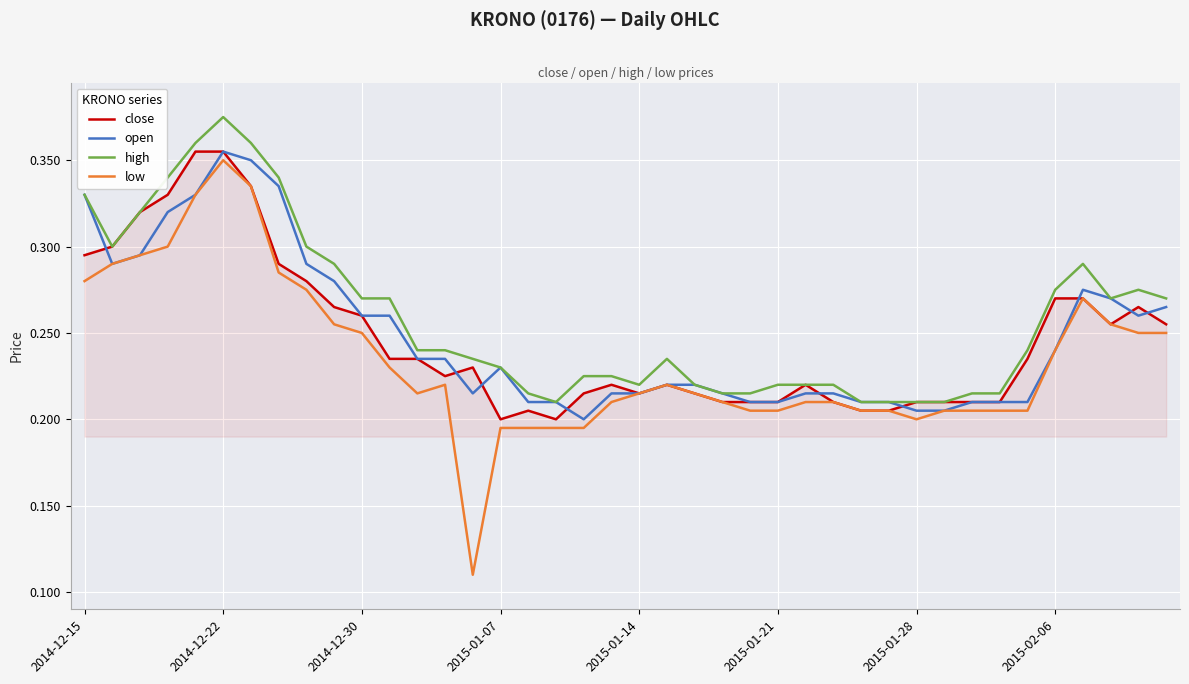

Which series has the largest range (max minus min)?

low